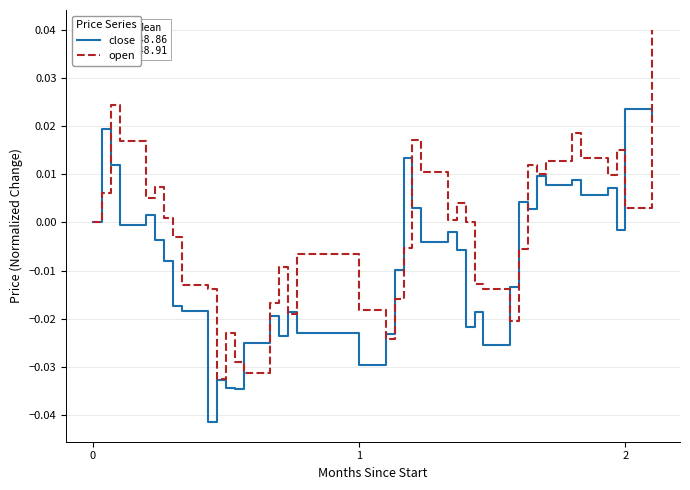

Which series has the largest range (max minus min)?

open